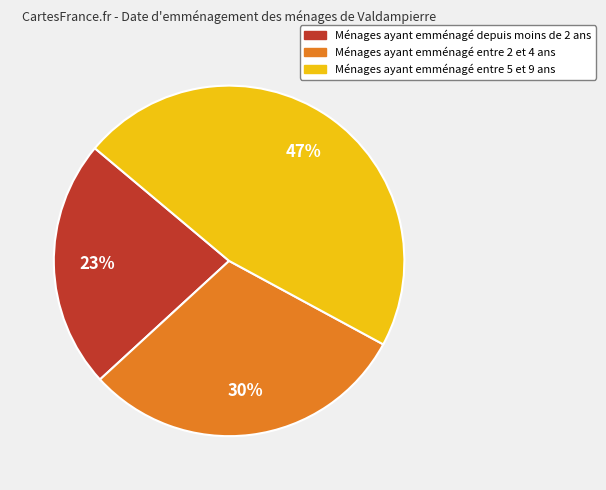

True or false: Ménages ayant emménagé depuis moins de 2 ans accounts for 12% of the total.

False